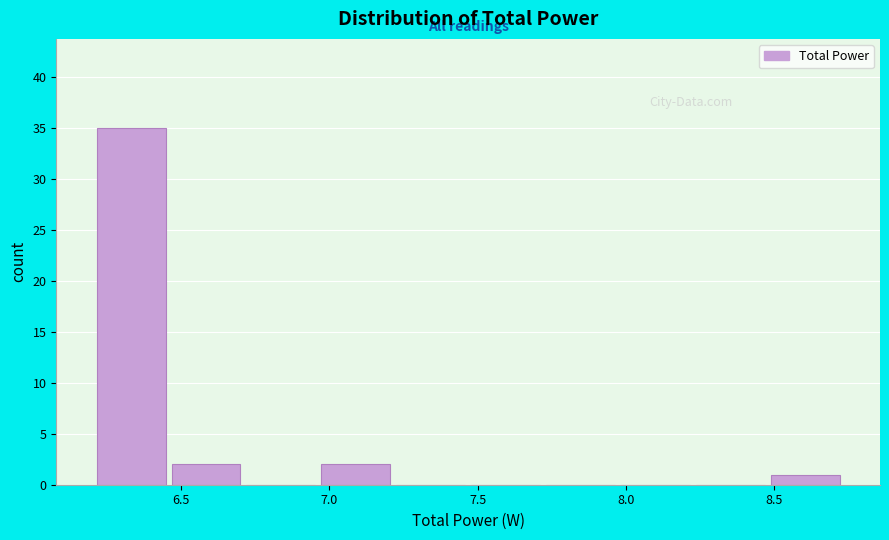

Reading left to right, list every bar in this chart as the range it spans on the x-axis followed by its height. Neither the bar edges nor the heights are printed on the chart, so give them approximately, as read against the axes.

6.20 to 6.45: 35
6.45 to 6.70: 2
6.70 to 6.95: 0
6.95 to 7.20: 2
7.20 to 7.45: 0
7.45 to 7.70: 0
7.70 to 7.95: 0
7.95 to 8.20: 0
8.20 to 8.50: 0
8.50 to 8.75: 1